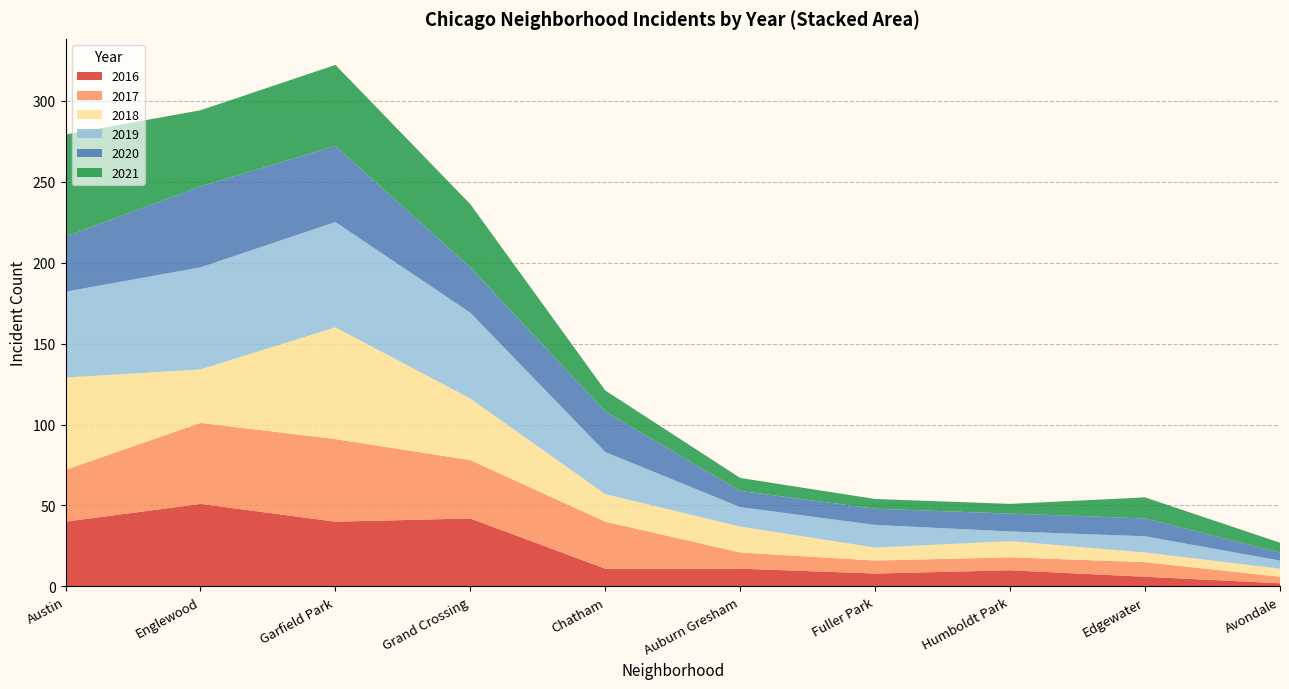

At which label does 2016 reach its peak?

Englewood